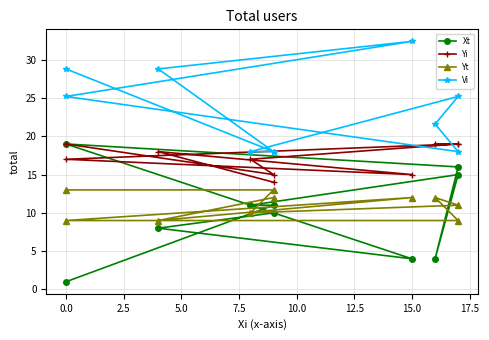

Reading left to right, list all the values displayed in this chart.

Xt: 10.0	8.0	4.0	19.0	16.0	4.0	15.0	11.0	11.0	1.0
Yi: 14.0	18.0	15.0	17.0	19.0	19.0	19.0	17.0	15.0	19.0
Yt: 12.0	9.0	12.0	9.0	9.0	12.0	11.0	10.0	13.0	13.0
Vi: 18.0	28.8	32.4	25.2	18.0	21.6	25.2	18.0	18.0	28.8